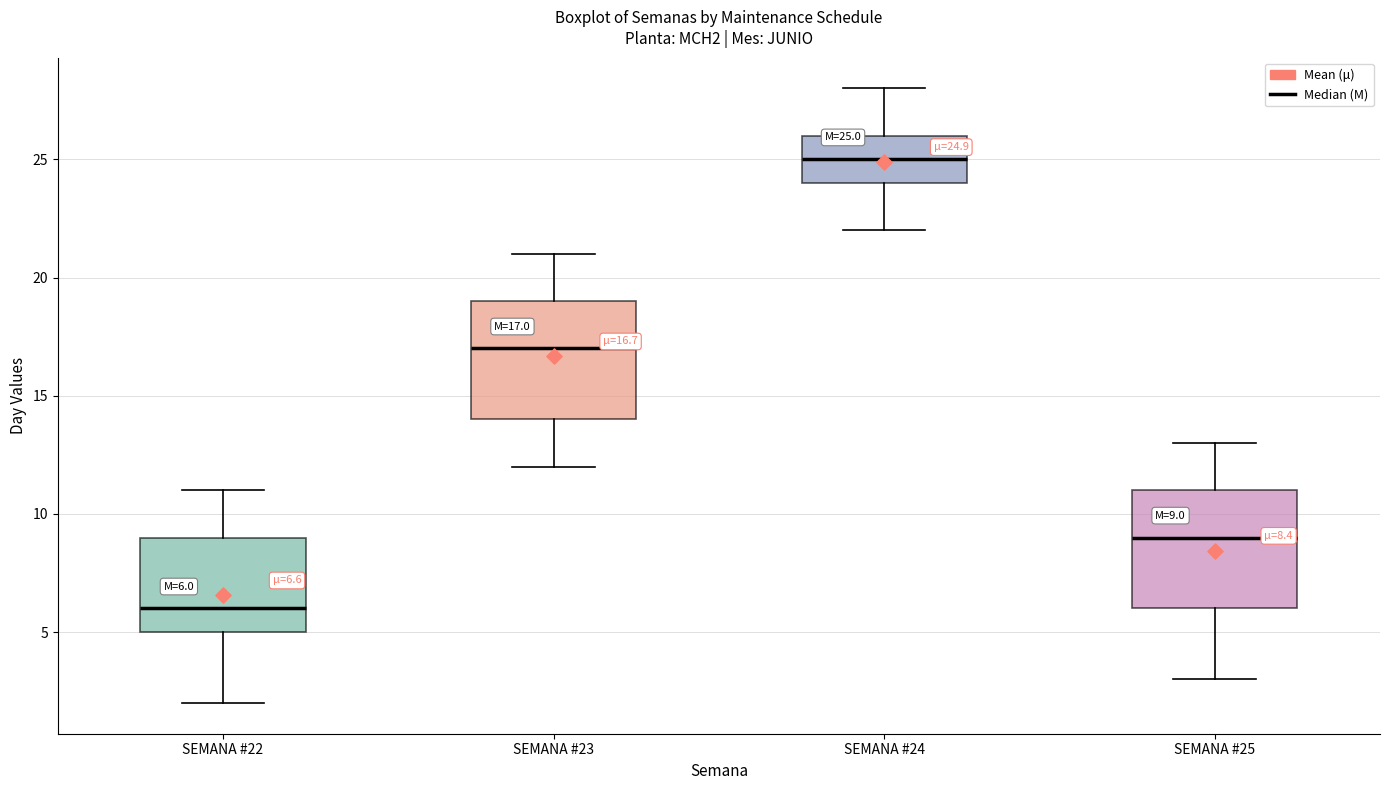

Which box has the highest median line?

SEMANA #24